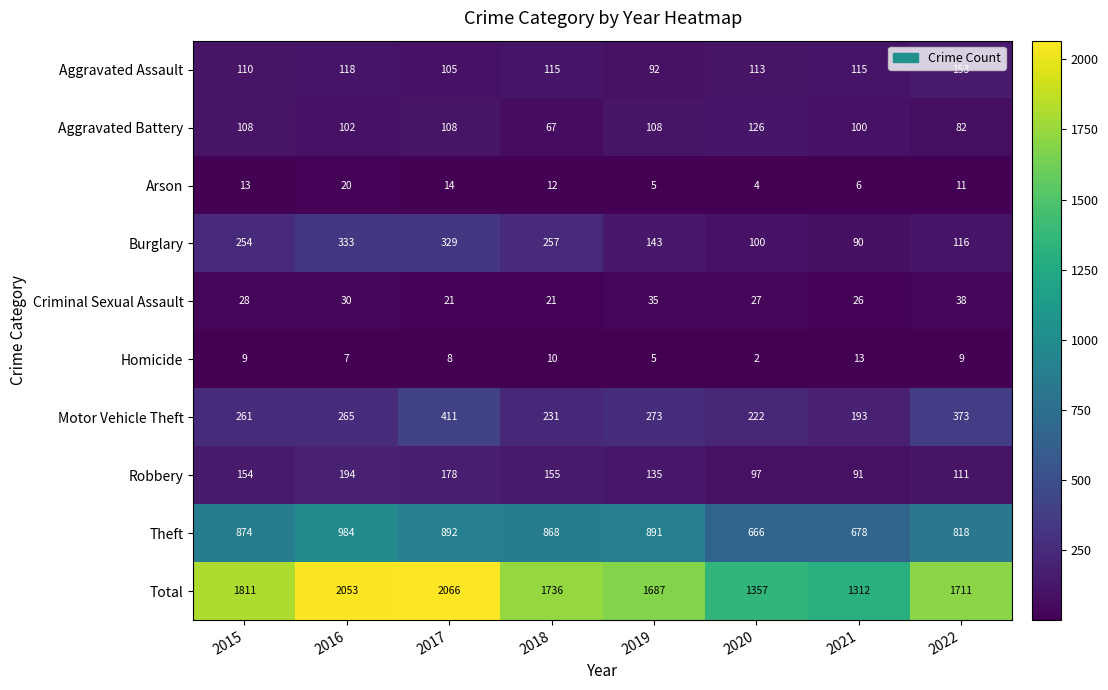

Between 2016 and 2019, which series saw the biggest shift?

Total